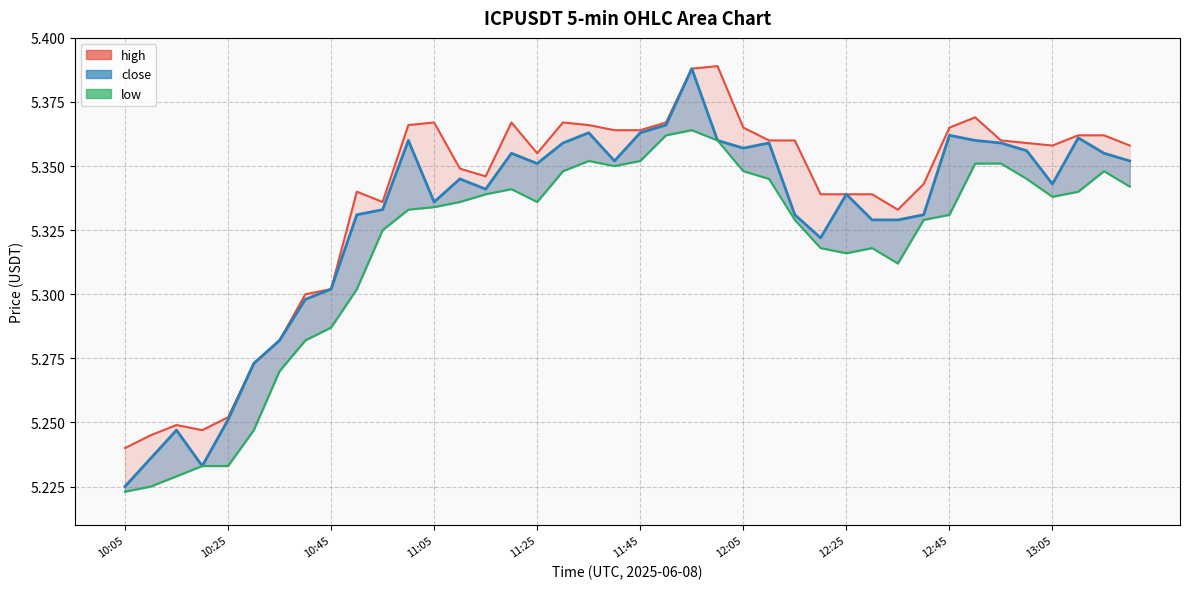

What are all the series names shown in the legend?

high, close, low